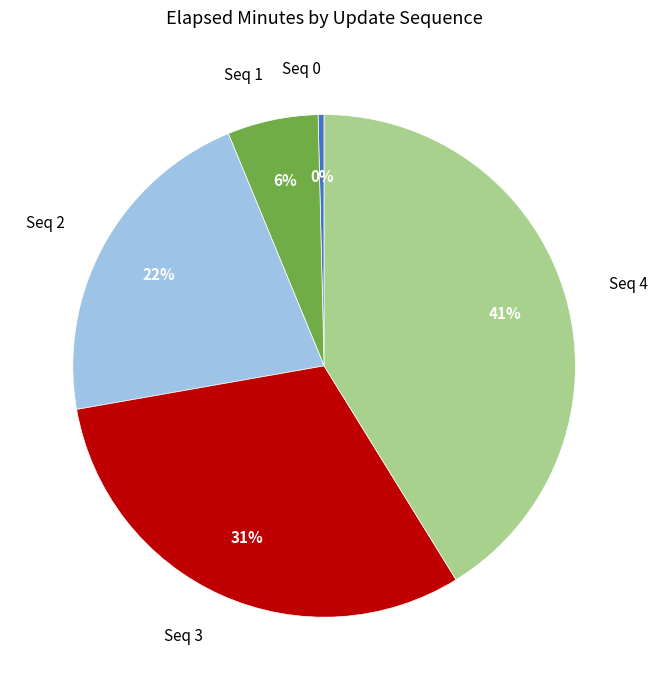

To the nearest percent, what is the average slice percentage?

20%